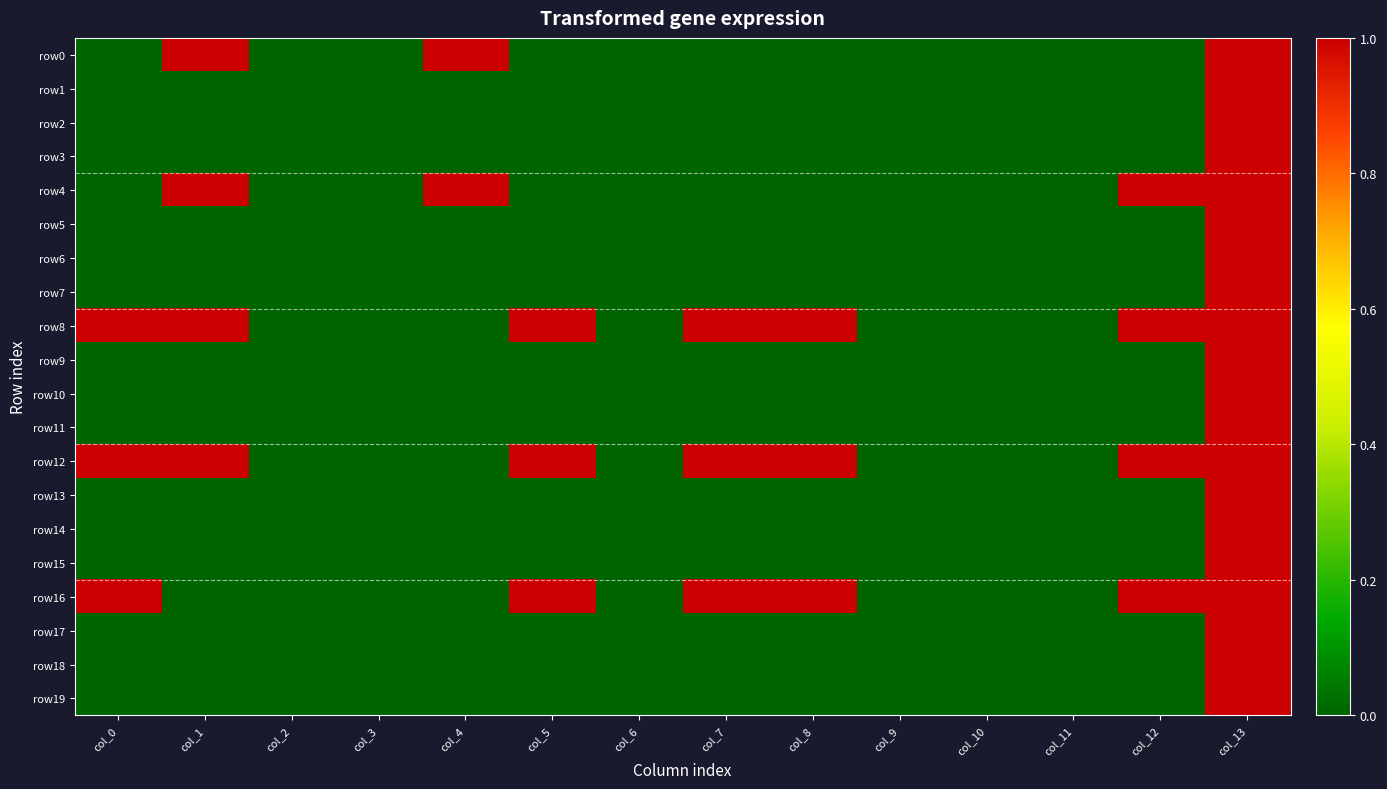

How many series are shown in this chart?

20